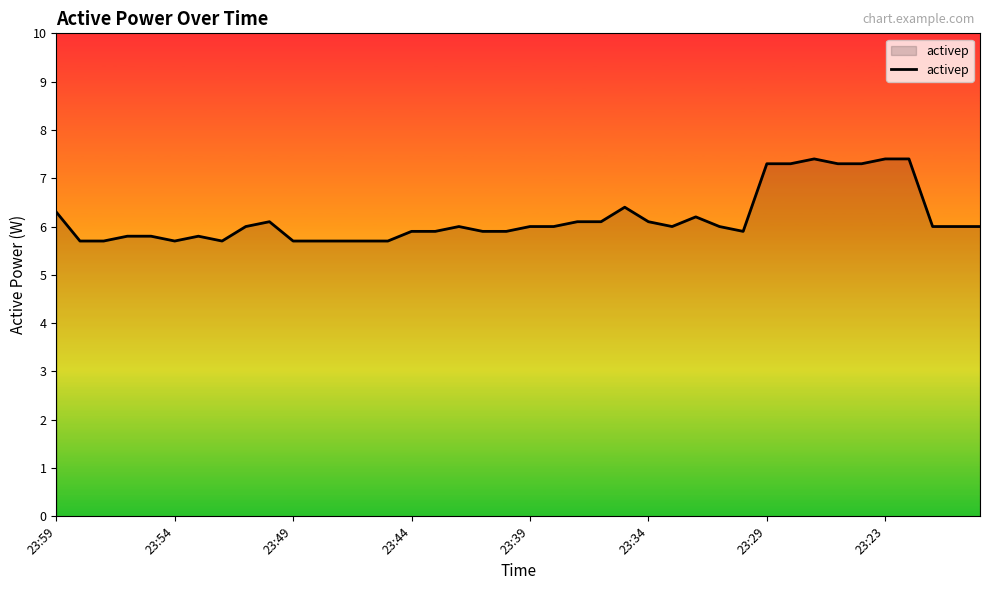

What is the minimum value shown in the chart?

5.7